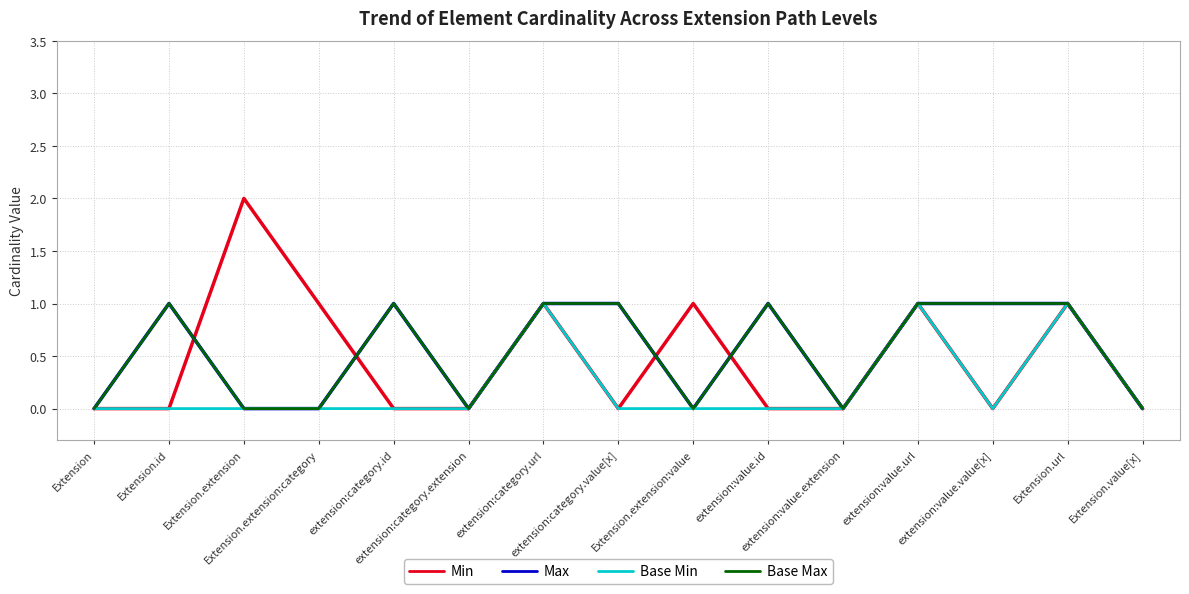

List the labels in order of Min value, largest first.

Extension.extension, Extension.extension:category, extension:category.url, Extension.extension:value, extension:value.url, Extension.url, Extension, Extension.id, extension:category.id, extension:category.extension, extension:category.value[x], extension:value.id, extension:value.extension, extension:value.value[x], Extension.value[x]